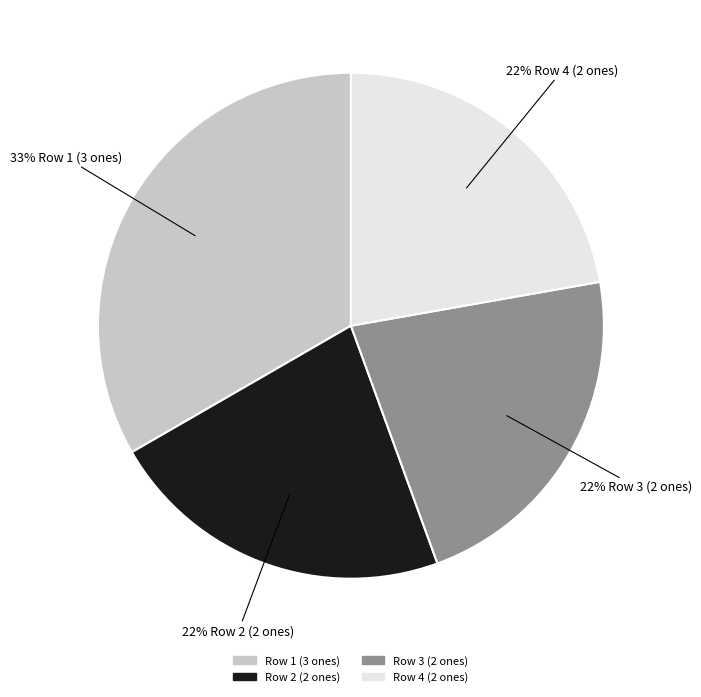

Does any single category account for the majority?

No